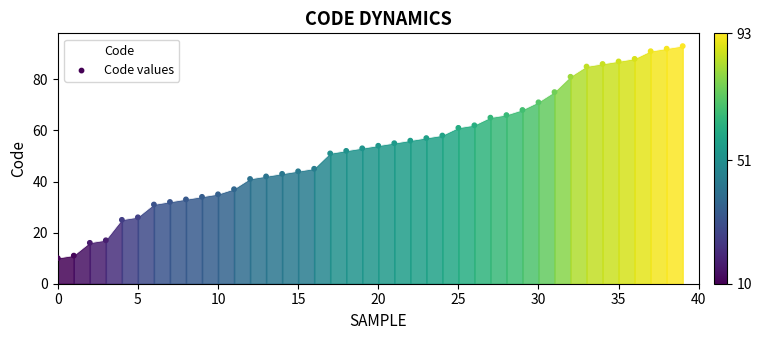

What is the greatest value displayed?

93